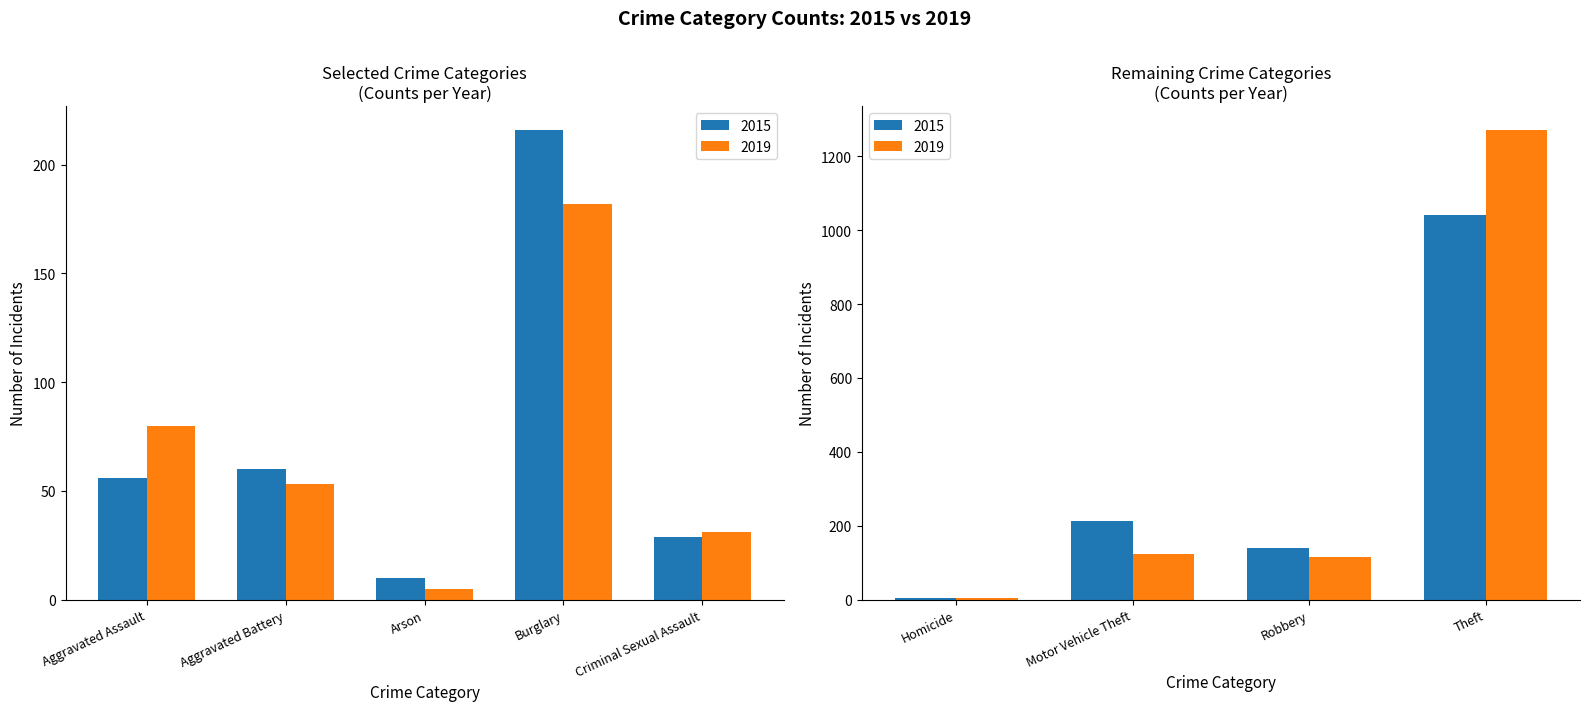

What value does the 2019 series have at Criminal Sexual Assault, to the nearest 50?

50